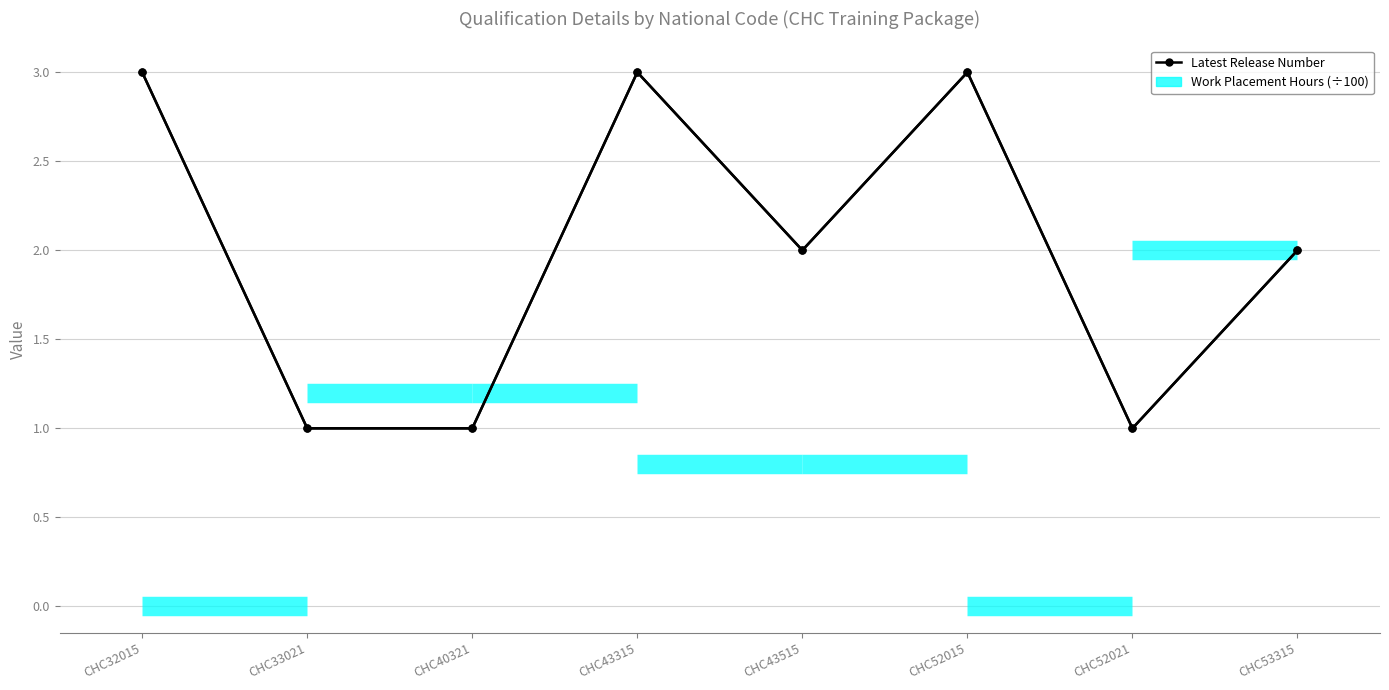

List the labels in order of value, smallest first.

CHC33021, CHC40321, CHC52021, CHC43515, CHC53315, CHC32015, CHC43315, CHC52015